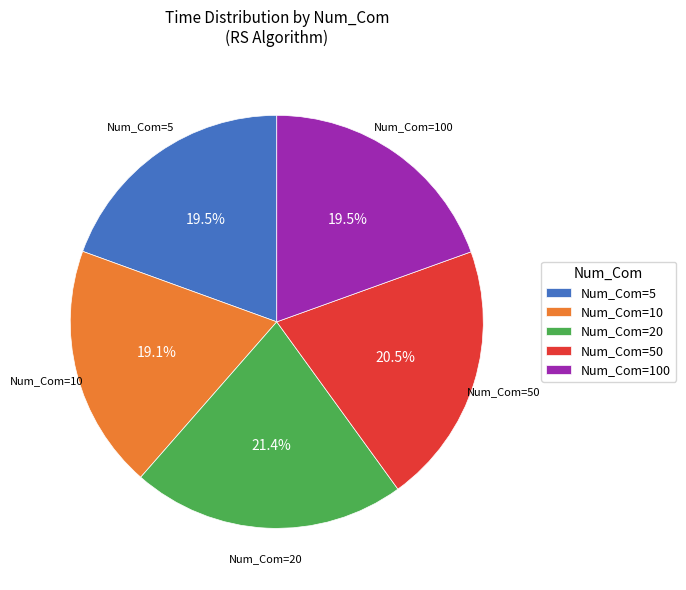

How much of the chart is everything except Num_Com=50?

79.5%